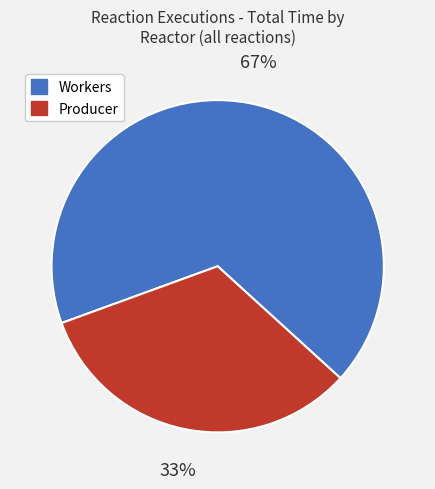

Is there a majority slice in this chart?

Yes